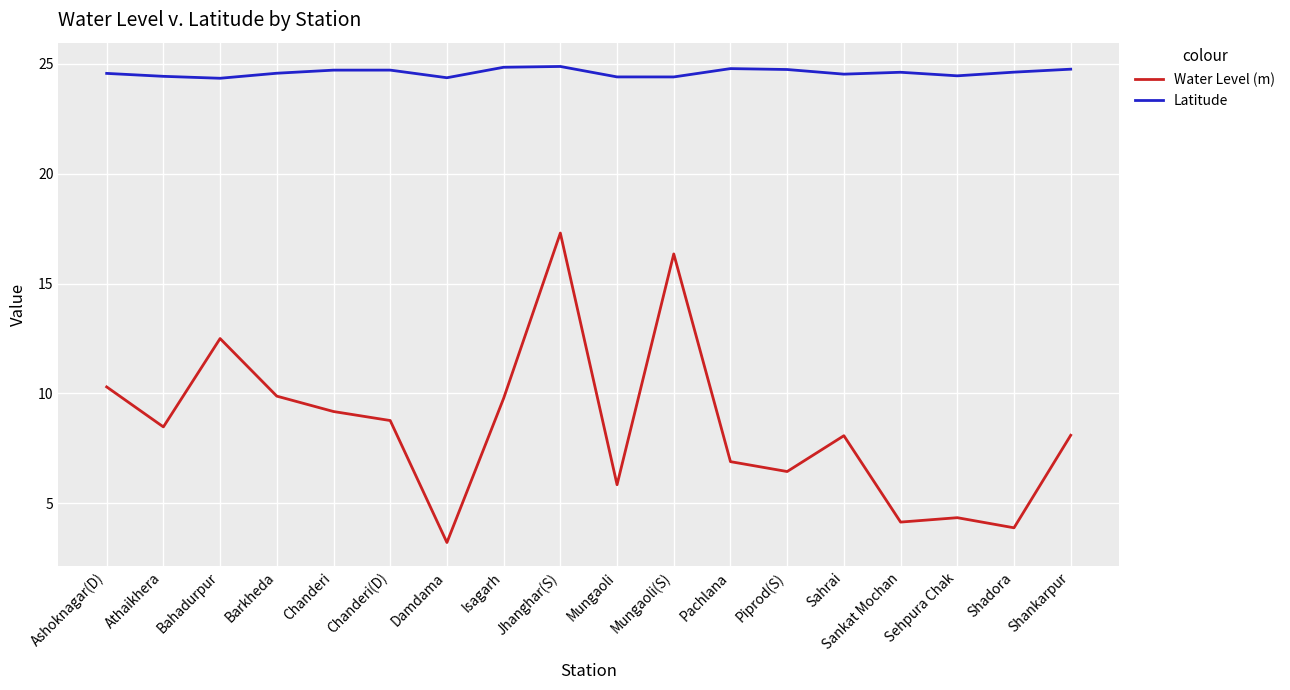

At Isagarh, list the series in order from largest to smallest.

Latitude, Water Level (m)